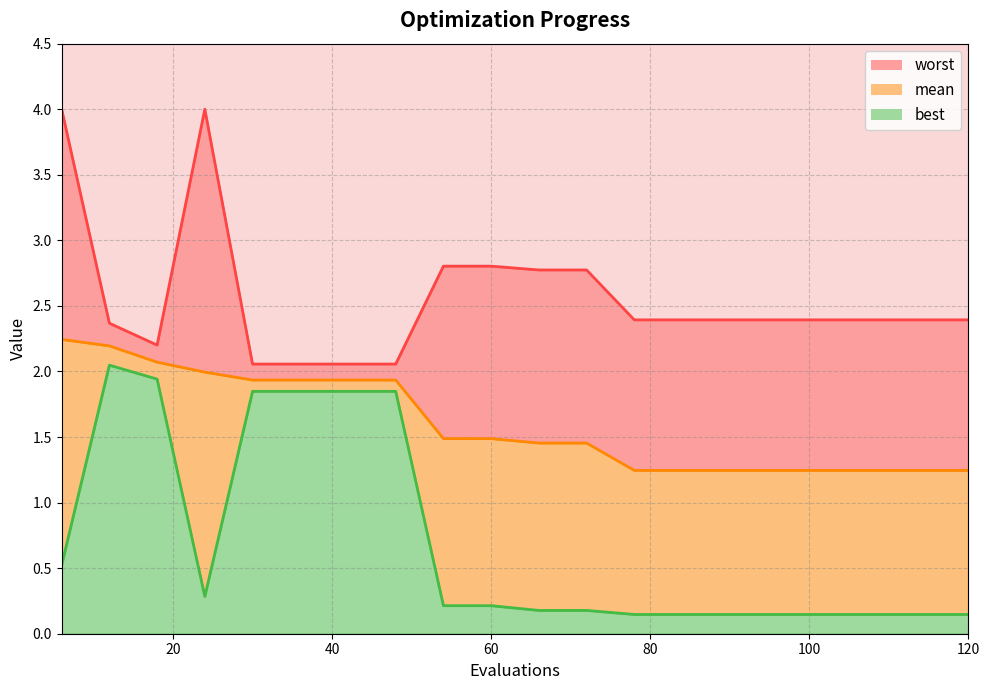

Reading left to right, extract all data points from this chart.

mean: 6=2.2	12=2.2	18=2.1	24=2.0	30=1.9	36=1.9	42=1.9	48=1.9	54=1.5	60=1.5	66=1.5	72=1.5	78=1.2	84=1.2	90=1.2	96=1.2	102=1.2	108=1.2	114=1.2	120=1.2
best: 6=0.5	12=2.0	18=1.9	24=0.3	30=1.8	36=1.8	42=1.8	48=1.8	54=0.2	60=0.2	66=0.2	72=0.2	78=0.1	84=0.1	90=0.1	96=0.1	102=0.1	108=0.1	114=0.1	120=0.1
worst: 6=4.0	12=2.4	18=2.2	24=4.0	30=2.1	36=2.1	42=2.1	48=2.1	54=2.8	60=2.8	66=2.8	72=2.8	78=2.4	84=2.4	90=2.4	96=2.4	102=2.4	108=2.4	114=2.4	120=2.4